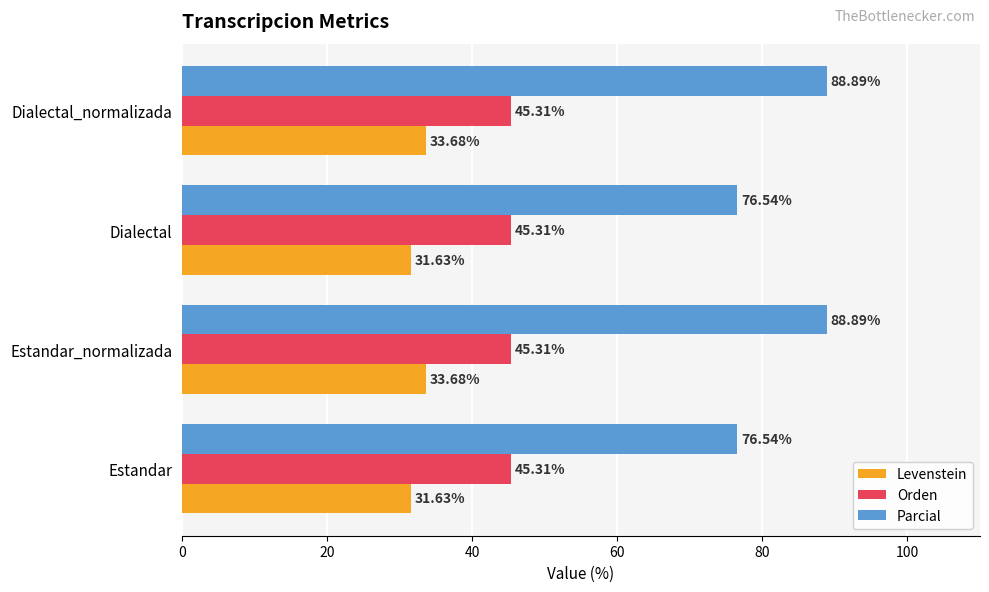

Which series has the largest range (max minus min)?

Parcial